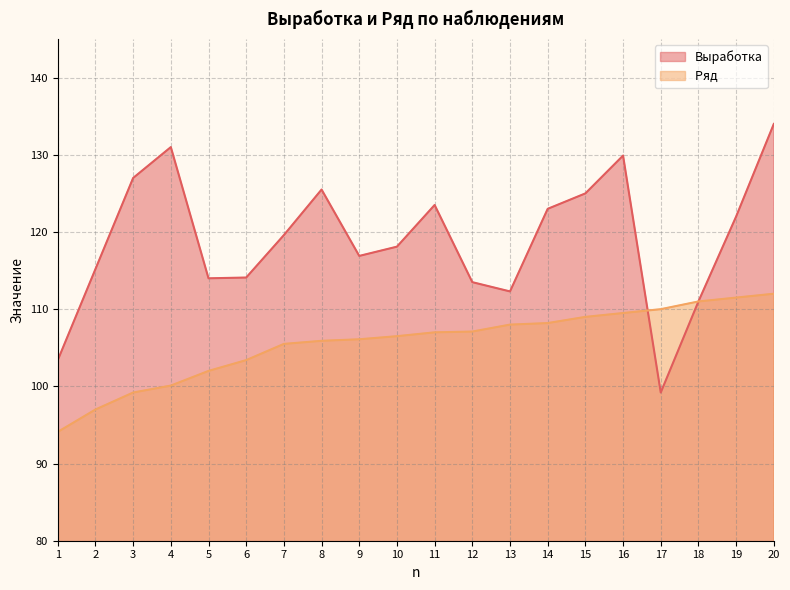

Is it true that Выработка equals 114.0 at 5?

True